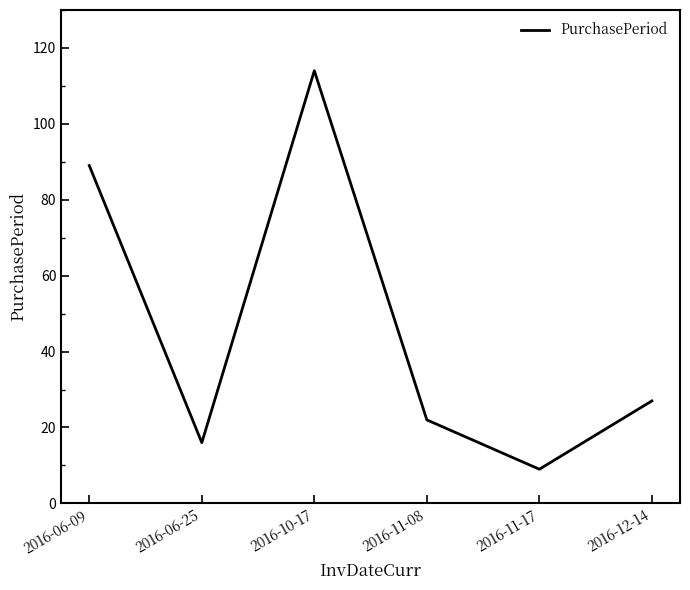

Reading right to left, what are all the values shown in this chart?

27	9	22	114	16	89